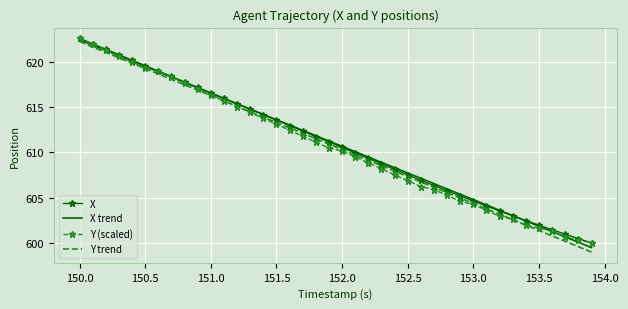

What is the maximum value shown in the chart?

622.7